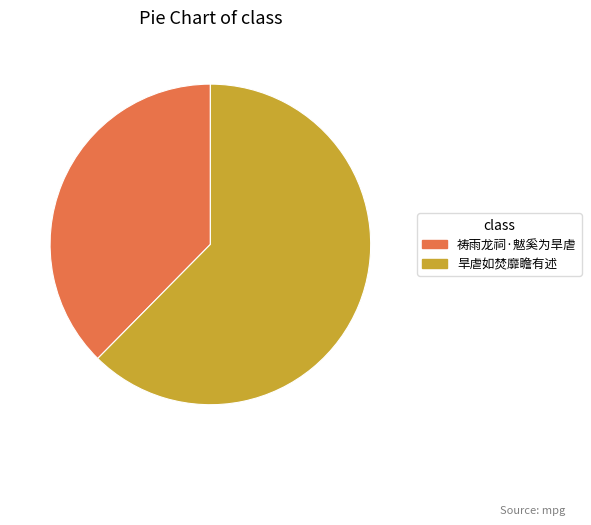

Do 祷雨龙祠·魃奚为旱虐 and 旱虐如焚靡瞻有述 together represent more than half of the pie?

Yes